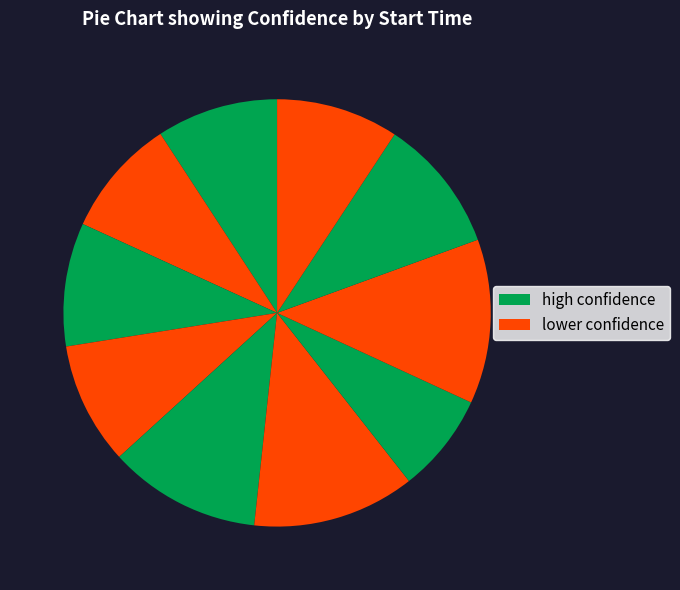

Count the number of slices in the pie.

10